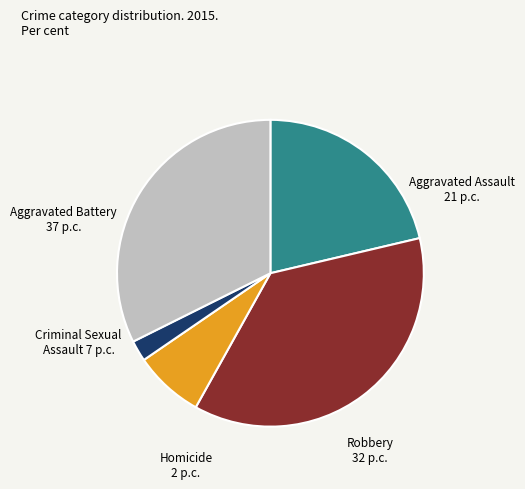

Is it true that Criminal Sexual Assault is 7% of the pie?

True